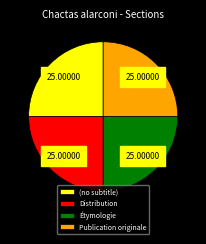

Is Distribution the majority of the pie?

No